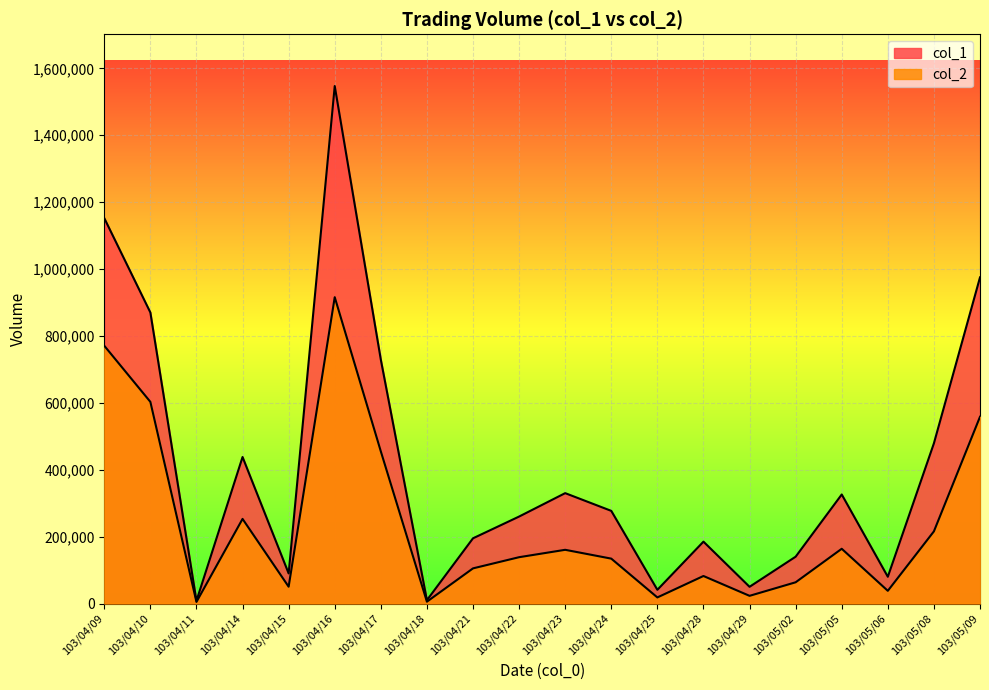

Where does the col_1 series first go above 277000?

103/04/09